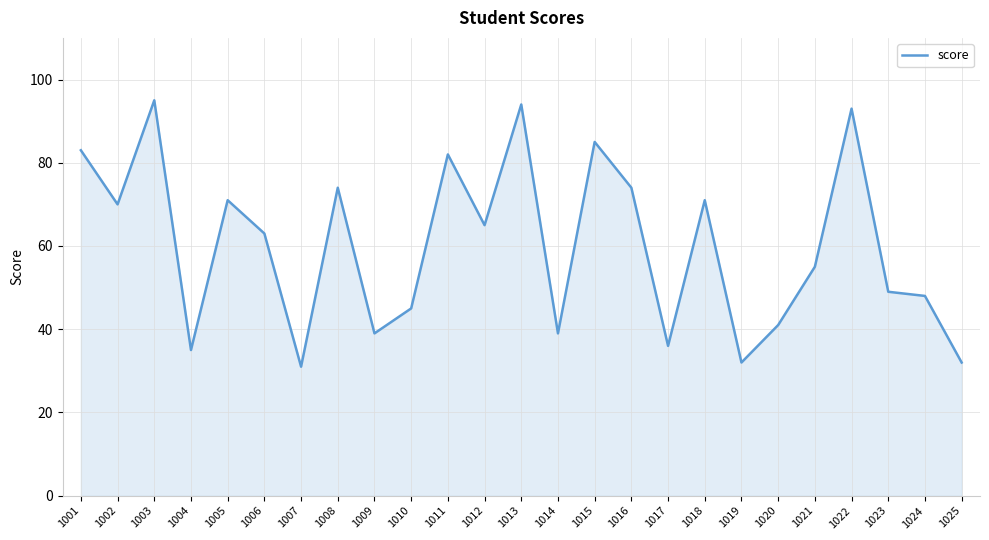

Reading left to right, list all the values displayed in this chart.

1001=83	1002=70	1003=95	1004=35	1005=71	1006=63	1007=31	1008=74	1009=39	1010=45	1011=82	1012=65	1013=94	1014=39	1015=85	1016=74	1017=36	1018=71	1019=32	1020=41	1021=55	1022=93	1023=49	1024=48	1025=32